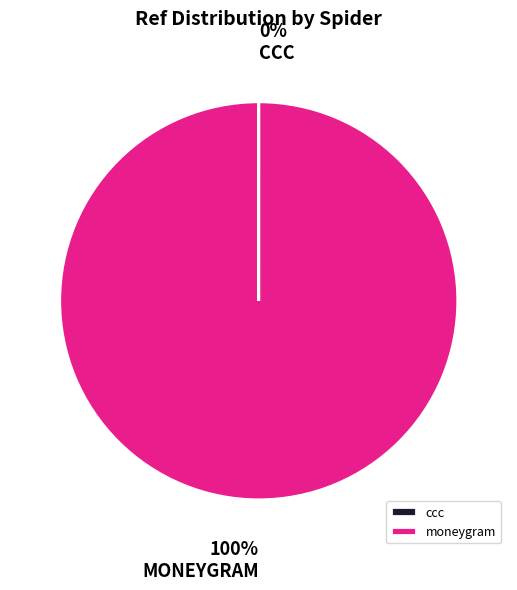

To the nearest percent, what is the average slice percentage?

50%